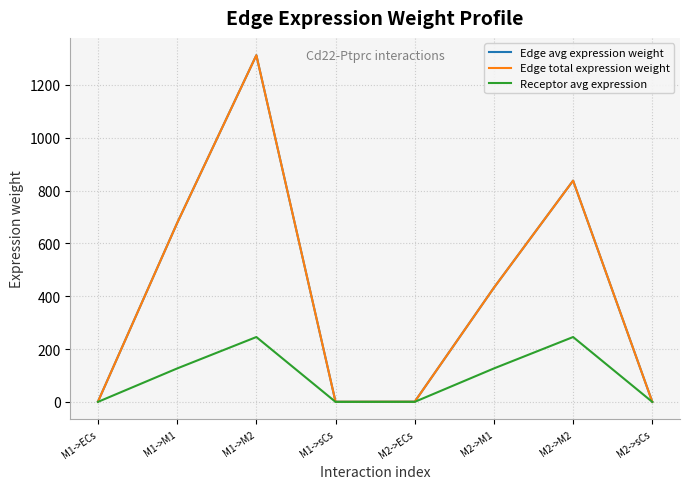

Is this an area chart (filled region under the line)?

No